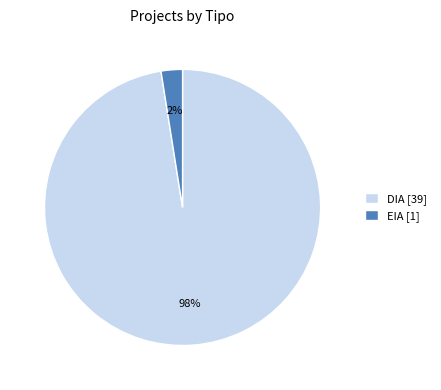

What percentage is the DIA slice, to the nearest percent?

97%